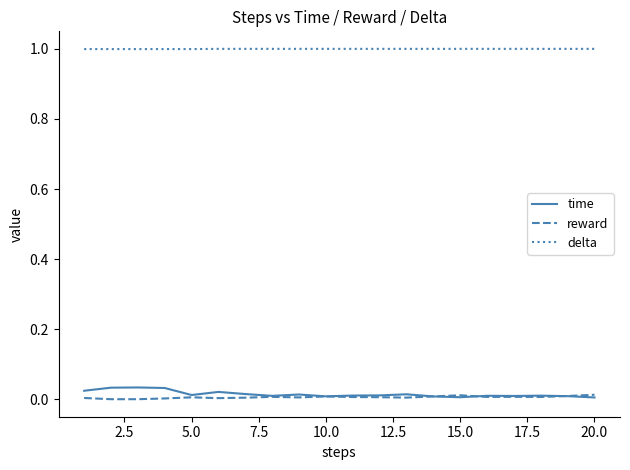

How many lines are shown in the chart?

3